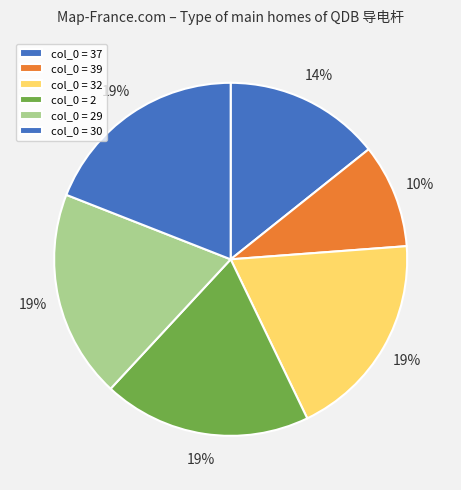

How many slices are in this pie chart?

6